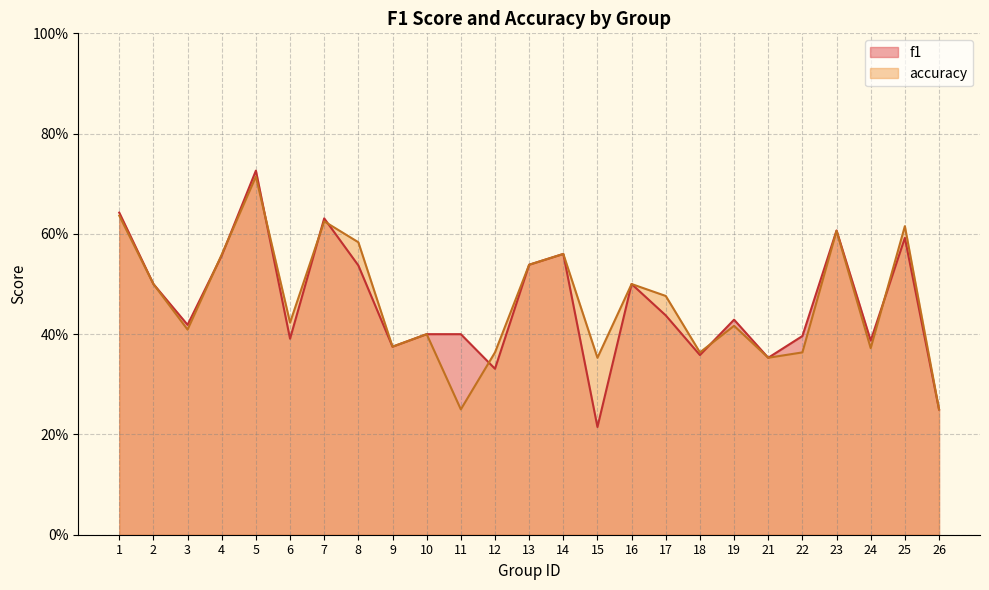

Does the chart display data point markers on the line(s)?

No